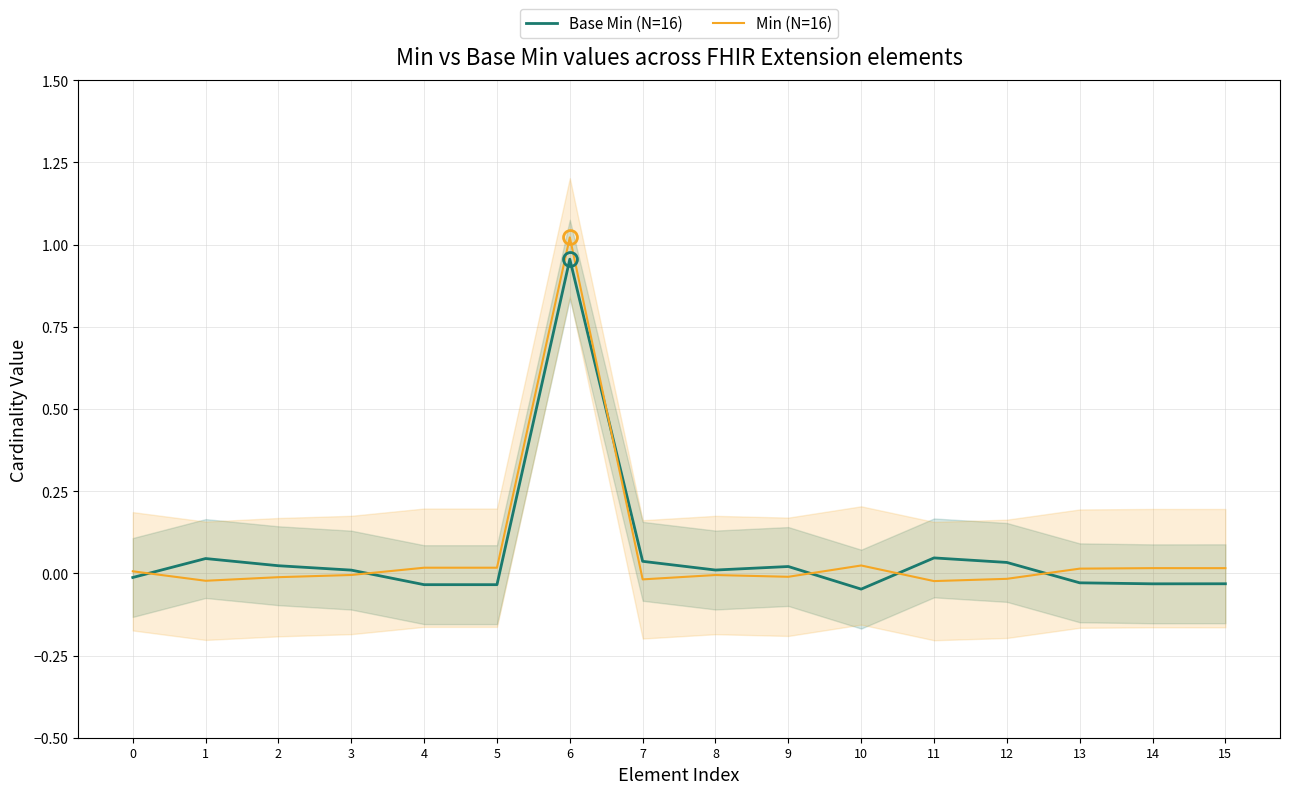

How many times do Min (N=16) and Base Min (N=16) cross each other?

6